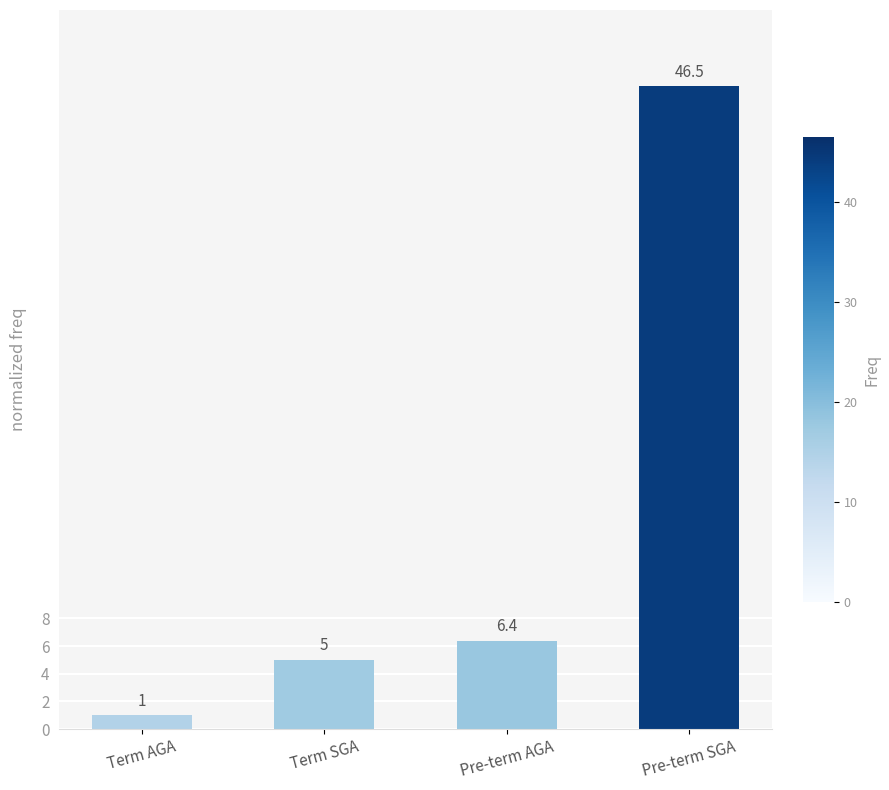

Which label corresponds to the largest value in the chart?

Pre-term SGA